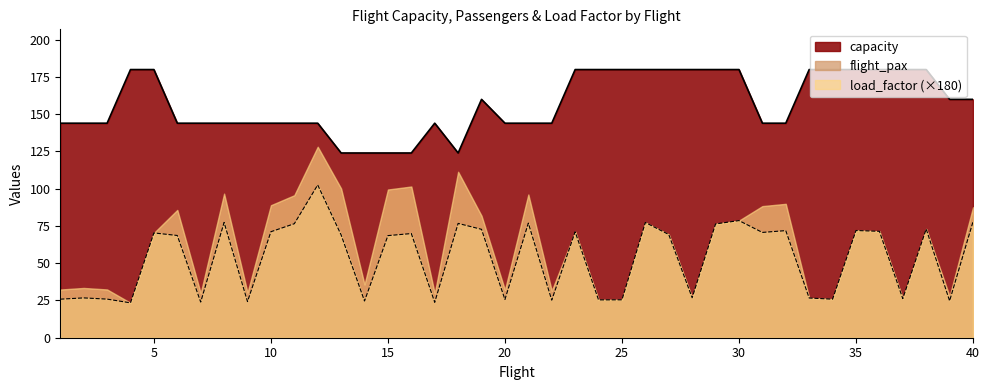

True or false: capacity and flight_pax cross at least once.

False